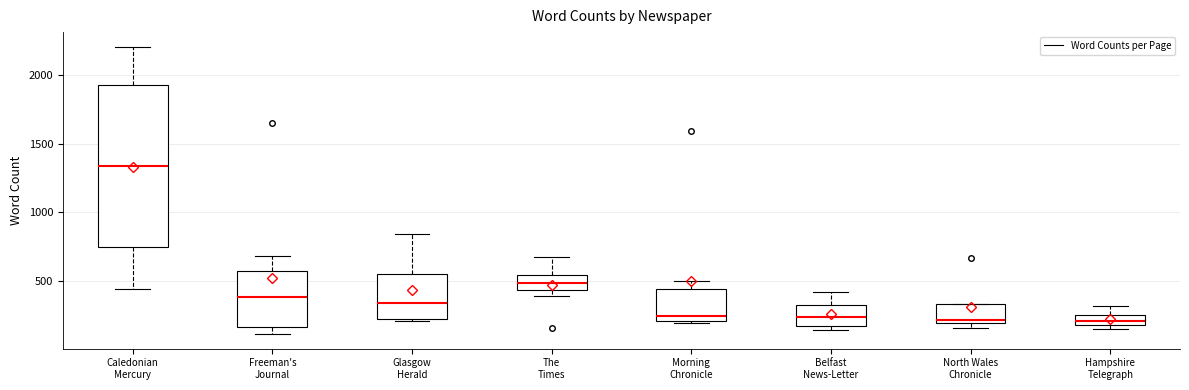

Where does the upper whisker of the box for Caledonian Mercury end on the y-axis? The values are not printed on the chart, so give them approximately, as read against the axis.

2200